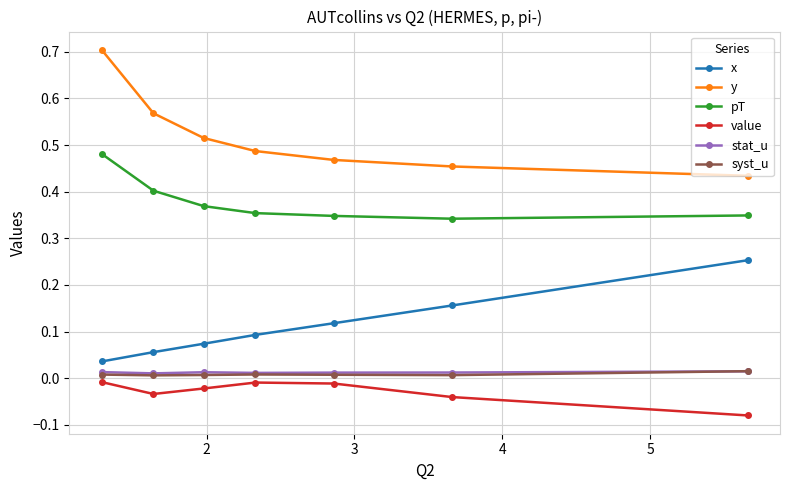

Which series has the largest range (max minus min)?

y